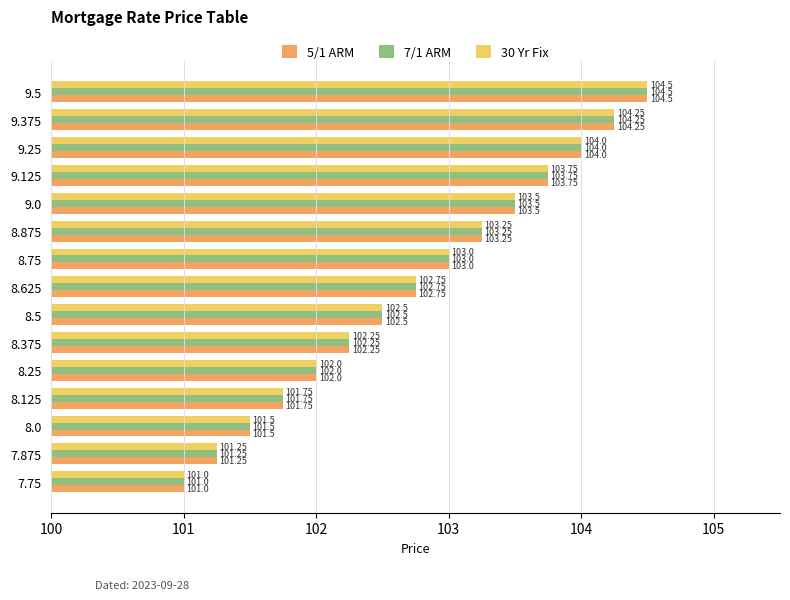

What is the average value of the 5/1 ARM series?

102.8